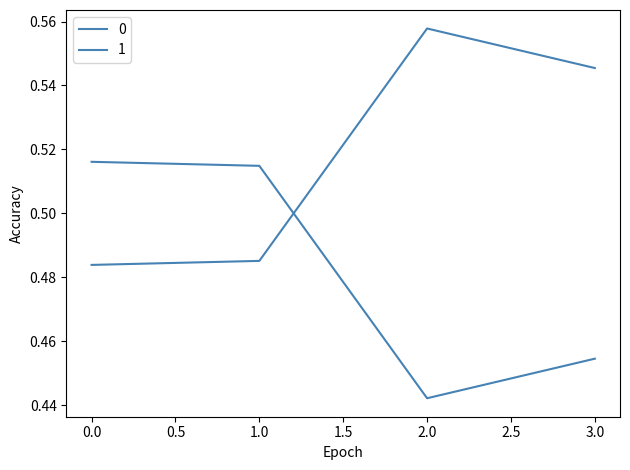

At which label does 0 reach its minimum?

2